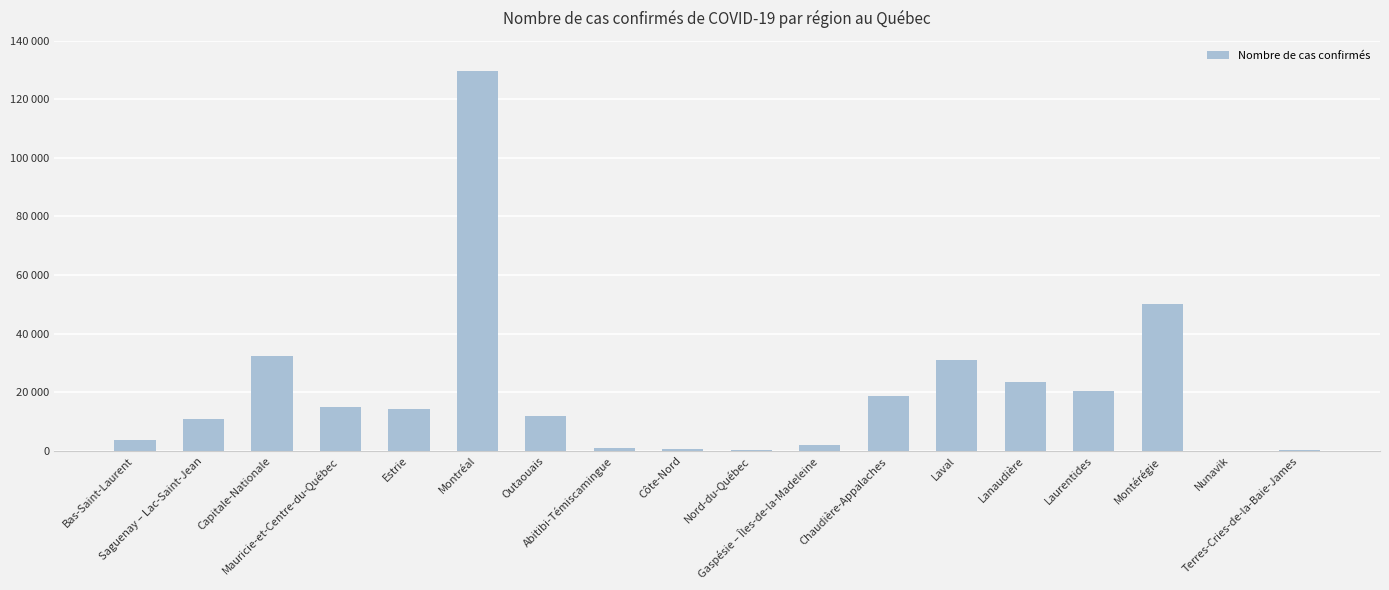

Does the chart contain stacked bars?

No